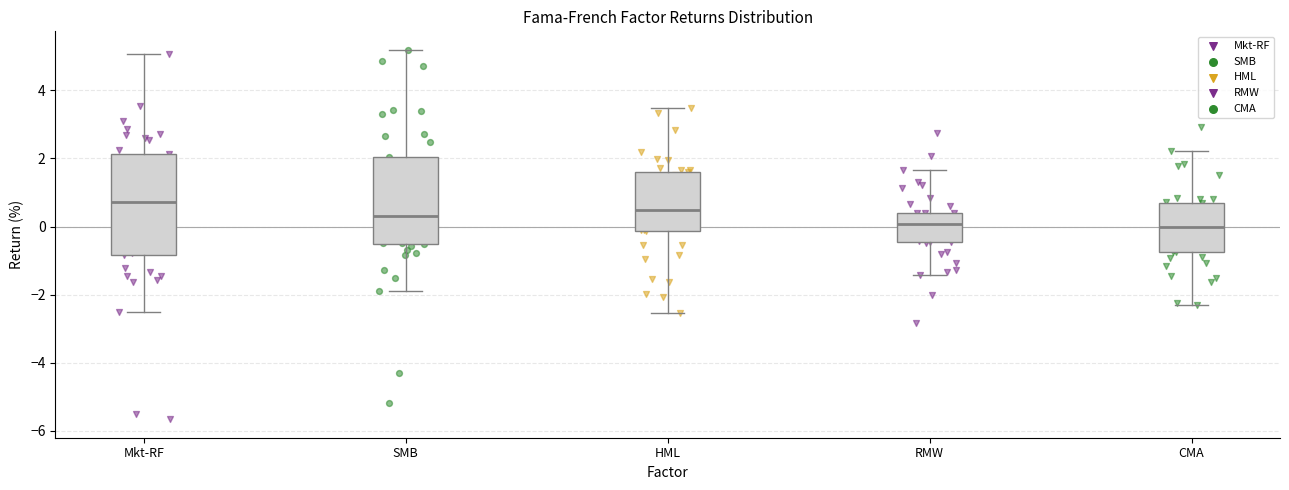

Where does the upper whisker of the box for RMW end on the y-axis? The values are not printed on the chart, so give them approximately, as read against the axis.

1.6